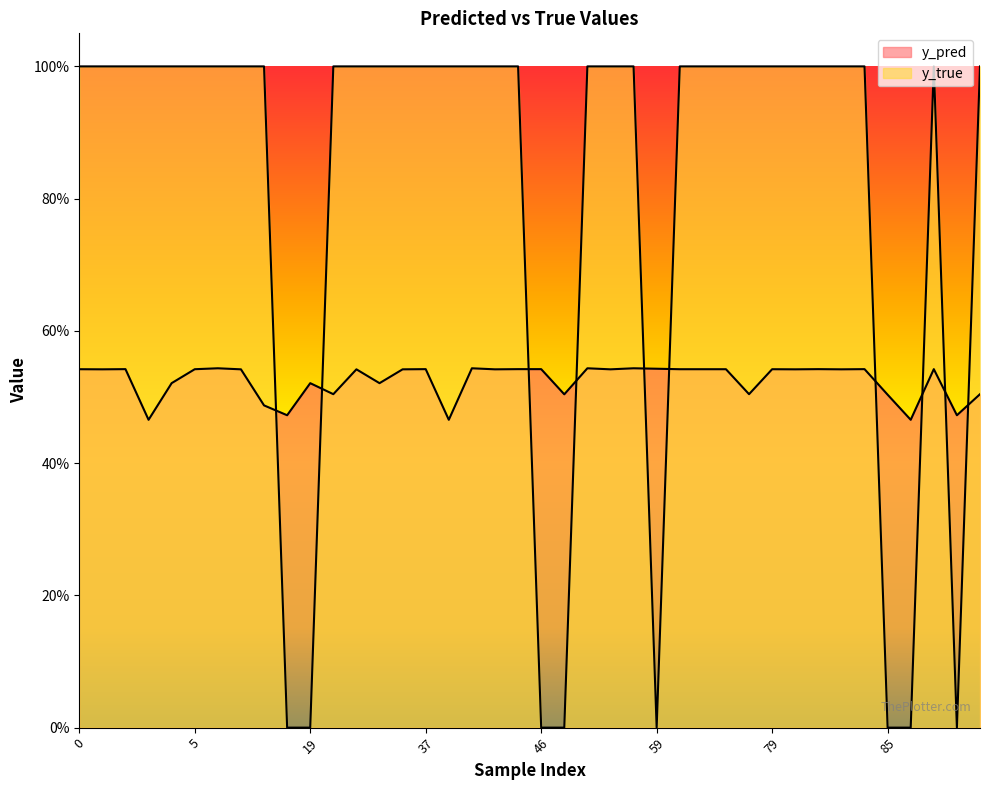

What is the greatest value displayed?

1.0